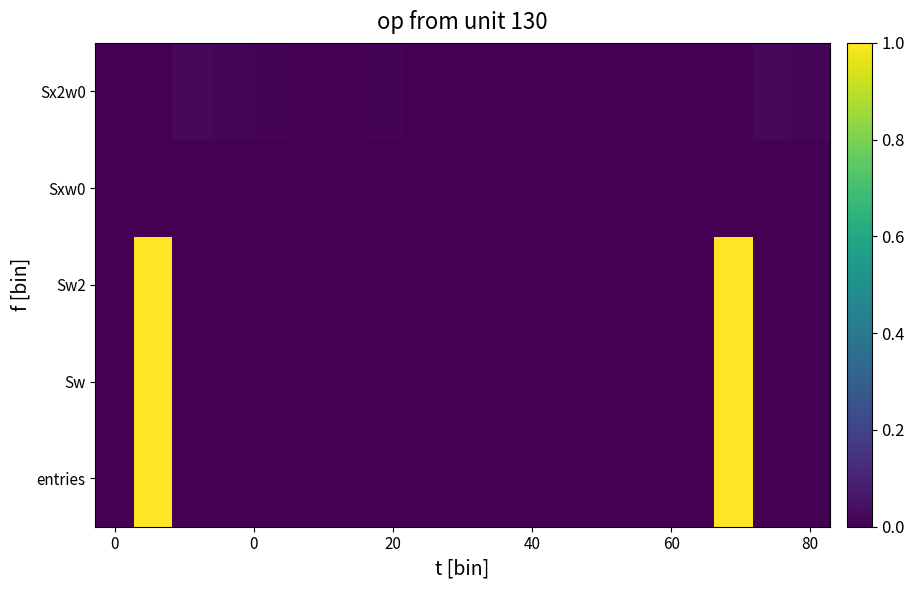

At how many categories does at least one series exceed 0?

8